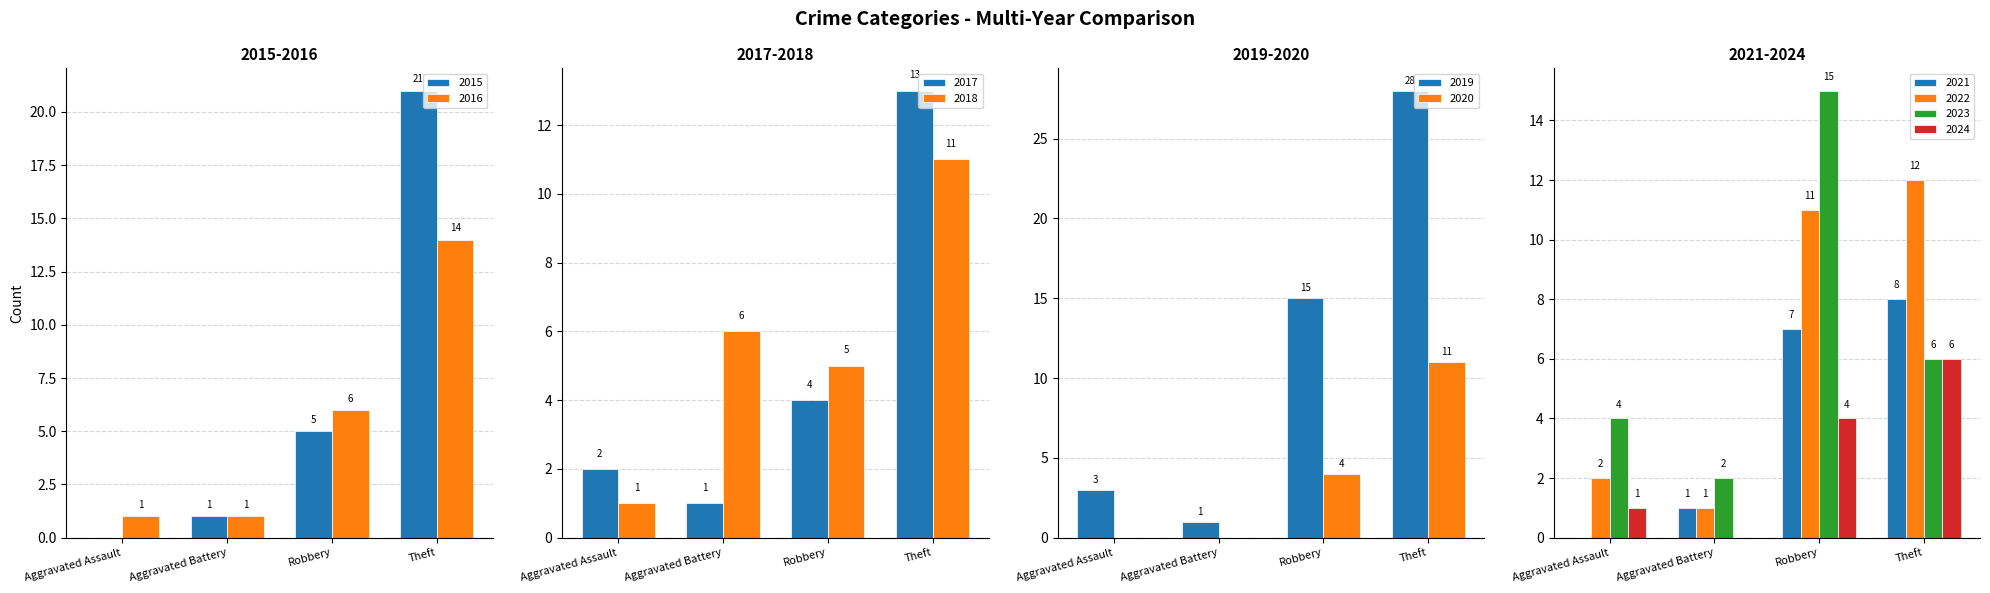

Reading left to right, list all the values displayed in this chart.

Aggravated Assault: 2015=0	2016=1	2017=2	2018=1	2019=3	2020=0	2021=0	2022=2	2023=4	2024=1
Aggravated Battery: 2015=1	2016=1	2017=1	2018=6	2019=1	2020=0	2021=1	2022=1	2023=2	2024=0
Robbery: 2015=5	2016=6	2017=4	2018=5	2019=15	2020=4	2021=7	2022=11	2023=15	2024=4
Theft: 2015=21	2016=14	2017=13	2018=11	2019=28	2020=11	2021=8	2022=12	2023=6	2024=6
Total: 2015=27	2016=22	2017=20	2018=23	2019=47	2020=15	2021=16	2022=27	2023=27	2024=11